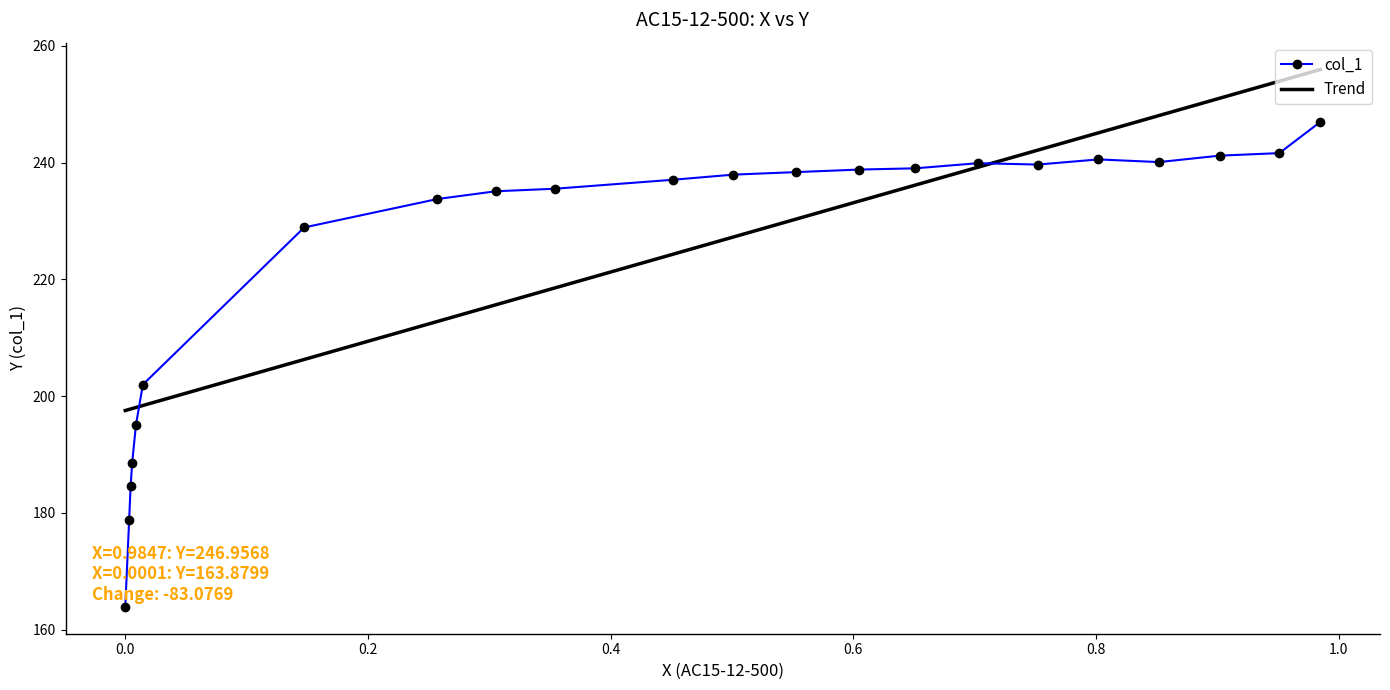

How many interior local valleys (lower than both neighbors) does the data have?

2